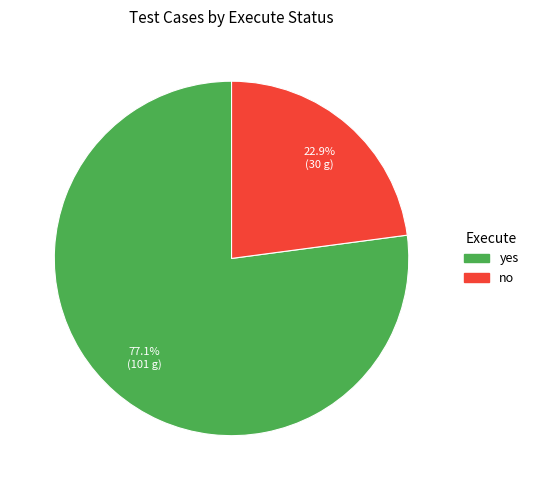

To the nearest percent, what portion does yes represent?

77%